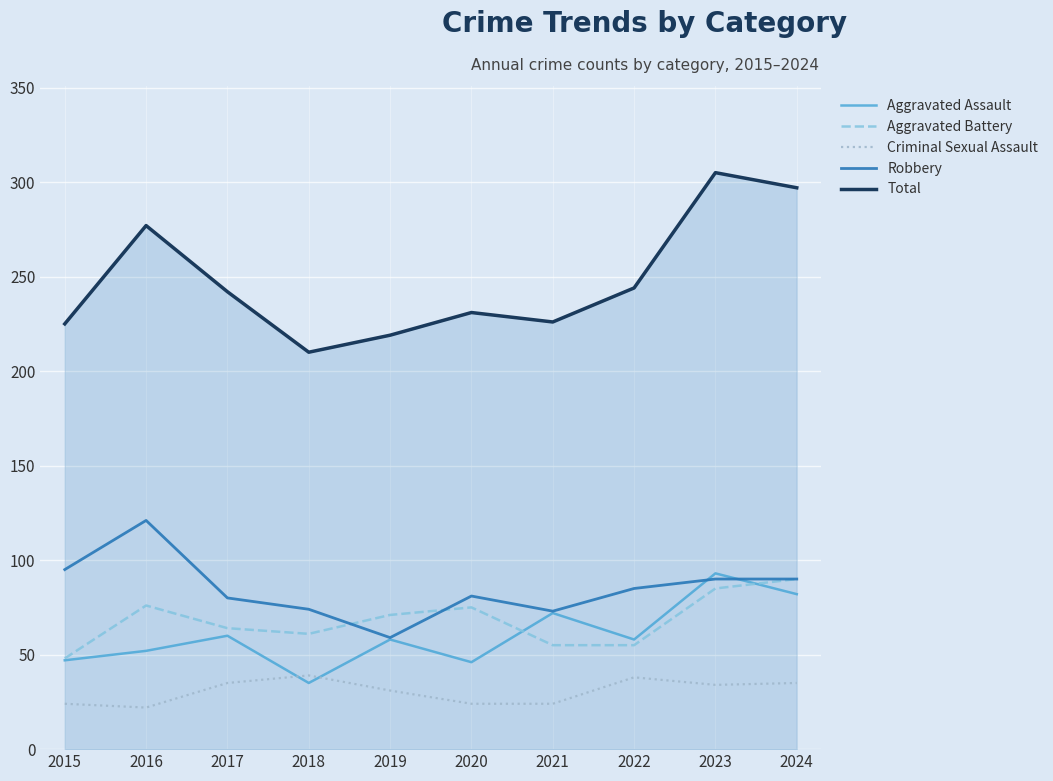

Which series has the widest spread of values?

Total